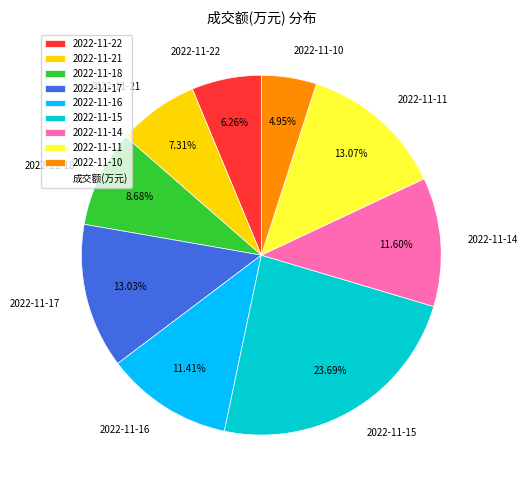

Do 2022-11-22 and 2022-11-18 together represent more than half of the pie?

No